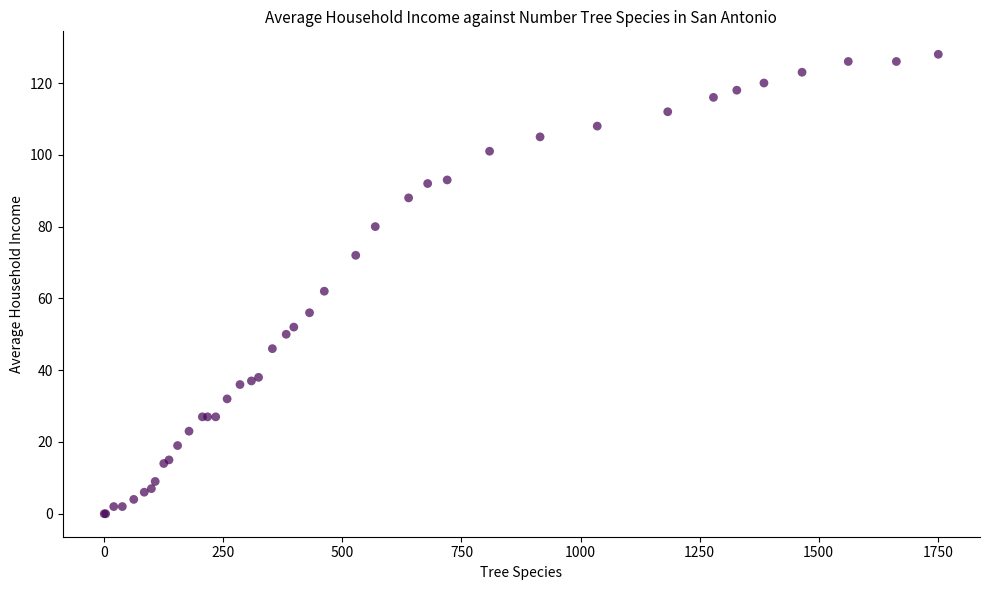

What Y value in the scatter plot is closest to 64?

62